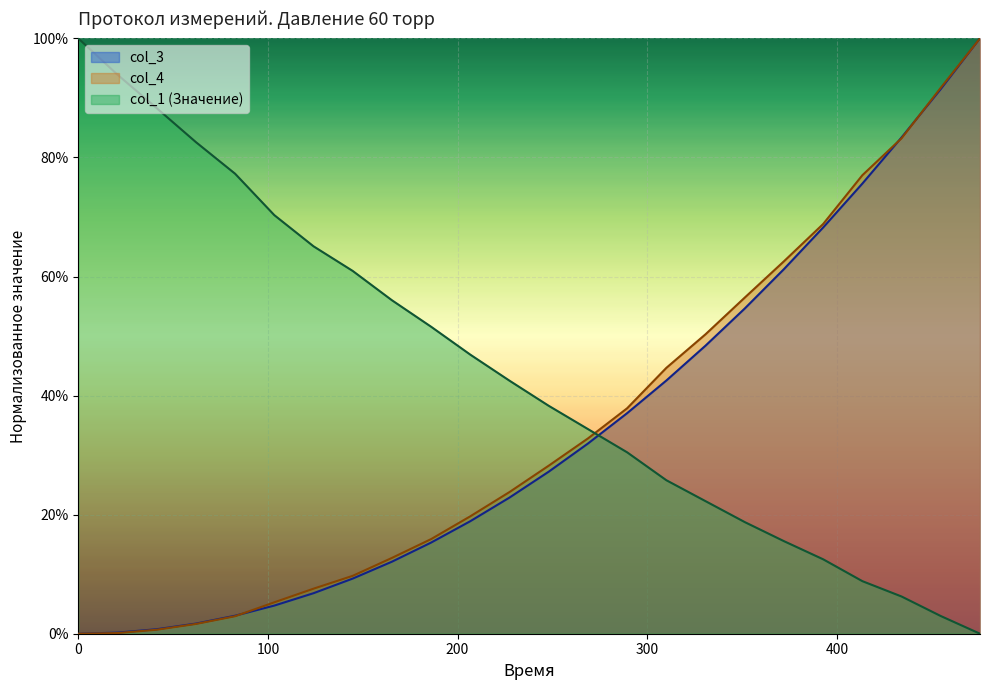

Is the value of col_3 at 16 greater than the value of col_4 at 19?

No